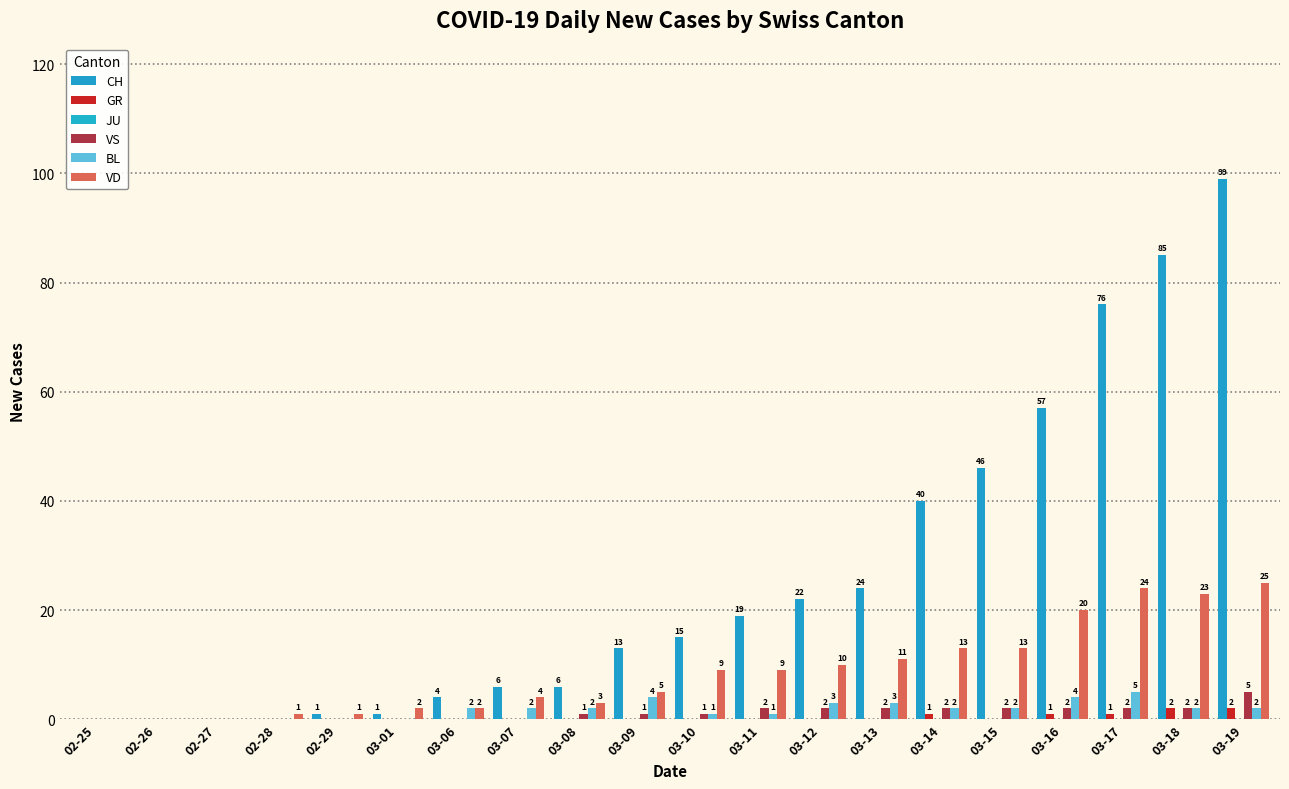

What is the spread (max minus min) of values at 03-11?

19